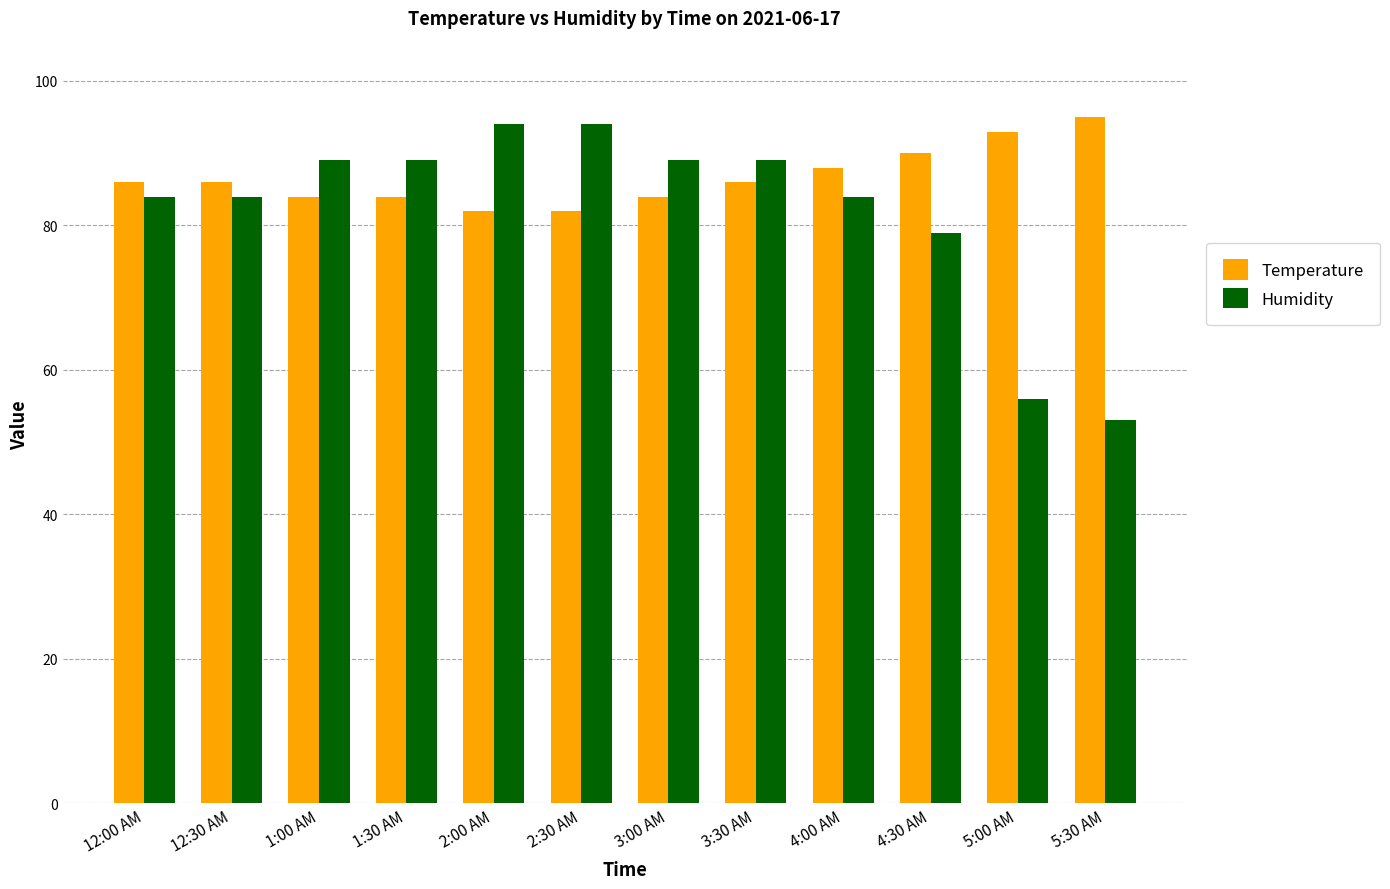

Which series has the largest range (max minus min)?

Humidity